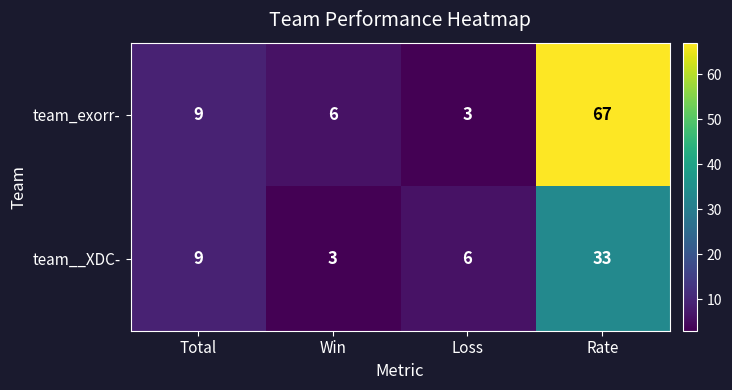

What is the difference between the highest and lowest values at Loss?

3